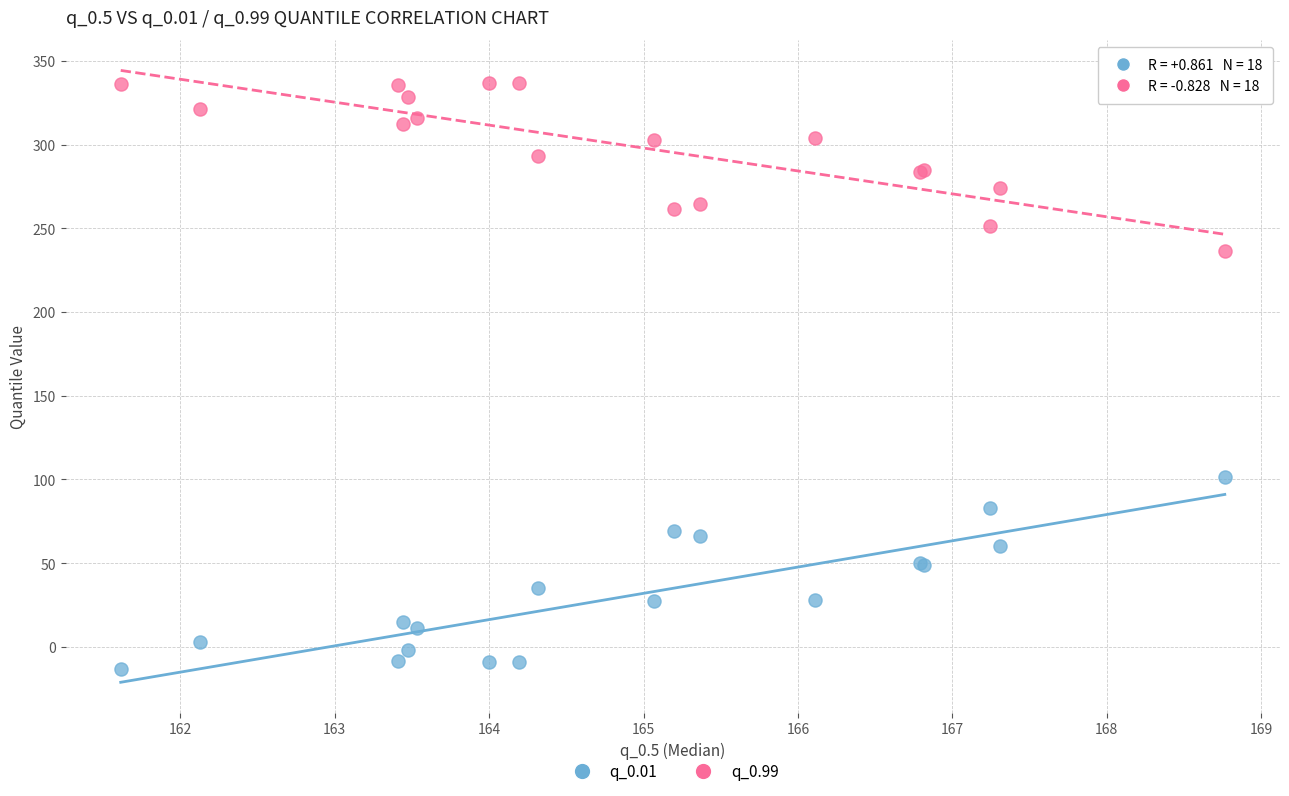

What is the X range (max minus min) for the scatter plot?

7.2